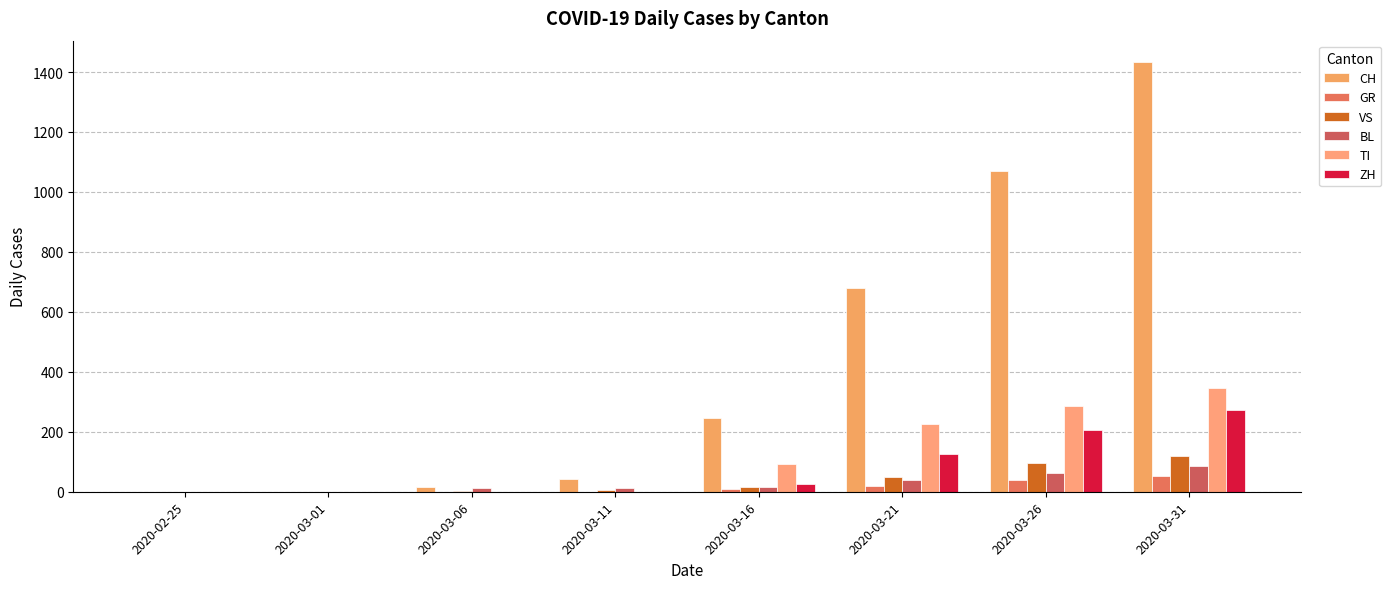

What are all the series names shown in the legend?

CH, GR, VS, BL, TI, ZH